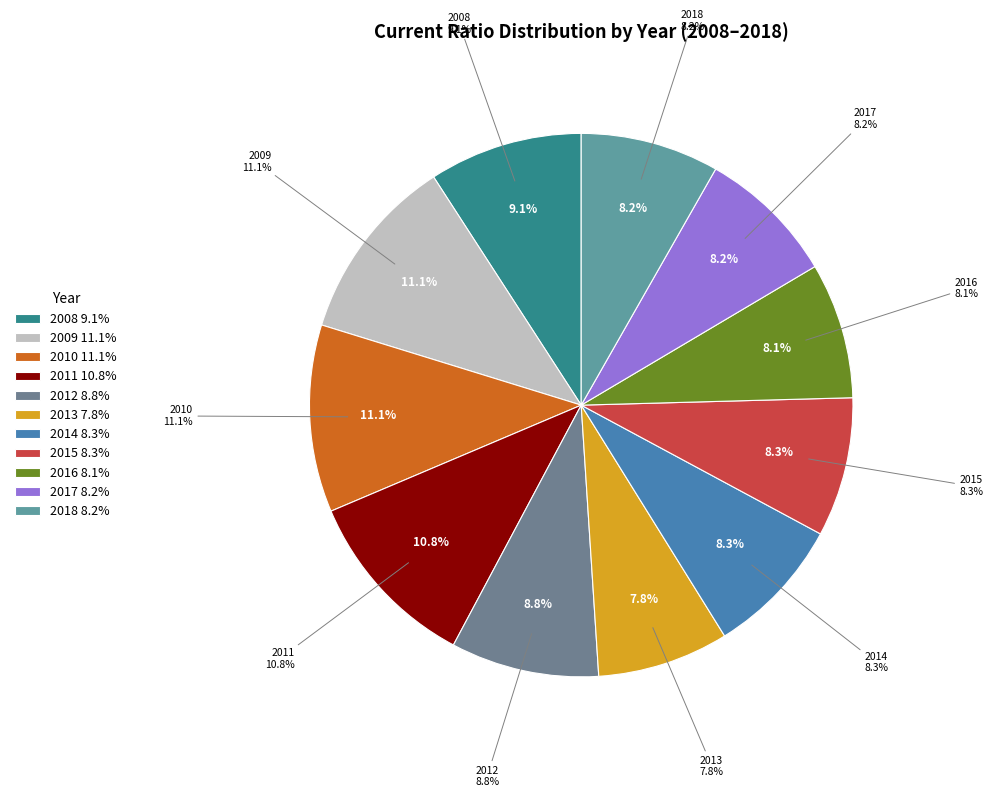

Which slice is the largest?

2010